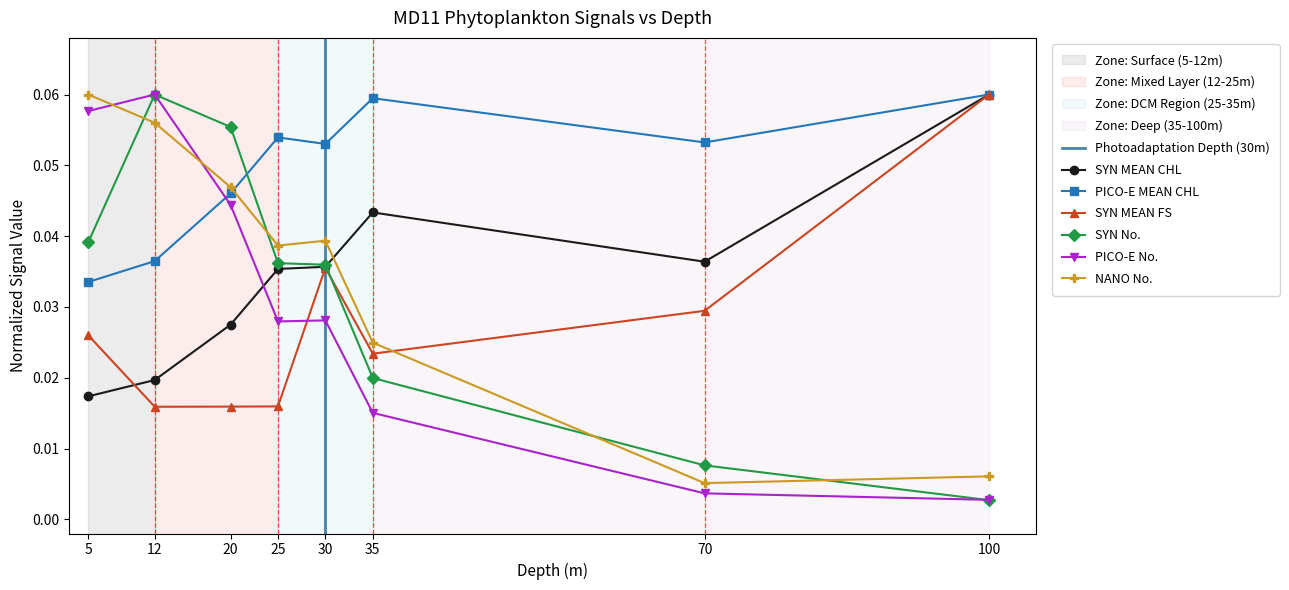

Between 5 and 70, which series saw the biggest shift?

NANO No.